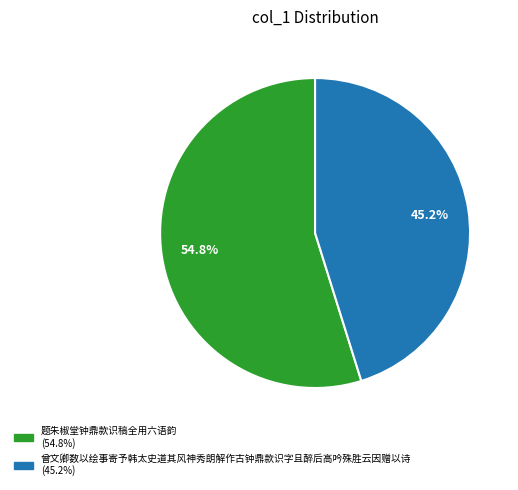

Count the number of slices in the pie.

2